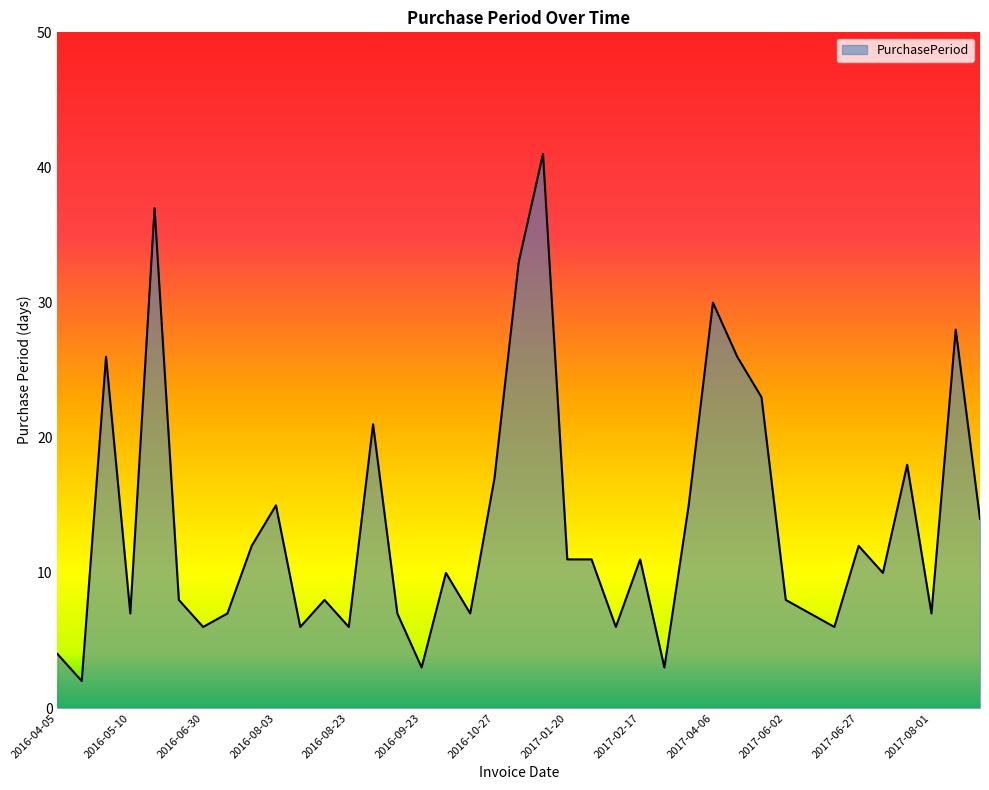

Does the chart display data point markers on the line(s)?

No